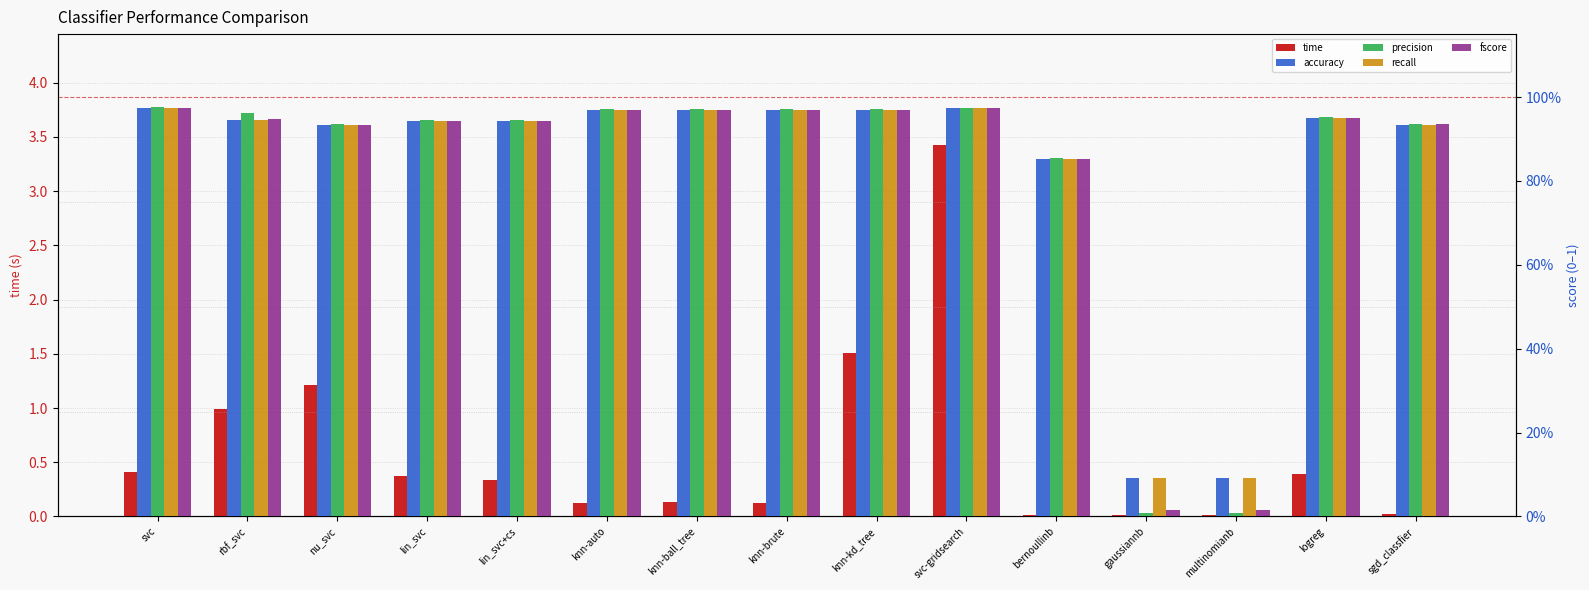

Reading left to right, list all the values displayed in this chart.

time: 0.4	1.0	1.2	0.4	0.3	0.1	0.1	0.1	1.5	3.4	0.0	0.0	0.0	0.4	0.0
accuracy: 1.0	0.9	0.9	0.9	0.9	1.0	1.0	1.0	1.0	1.0	0.9	0.1	0.1	1.0	0.9
precision: 1.0	1.0	0.9	0.9	0.9	1.0	1.0	1.0	1.0	1.0	0.9	0.0	0.0	1.0	0.9
recall: 1.0	0.9	0.9	0.9	0.9	1.0	1.0	1.0	1.0	1.0	0.9	0.1	0.1	1.0	0.9
fscore: 1.0	0.9	0.9	0.9	0.9	1.0	1.0	1.0	1.0	1.0	0.9	0.0	0.0	1.0	0.9